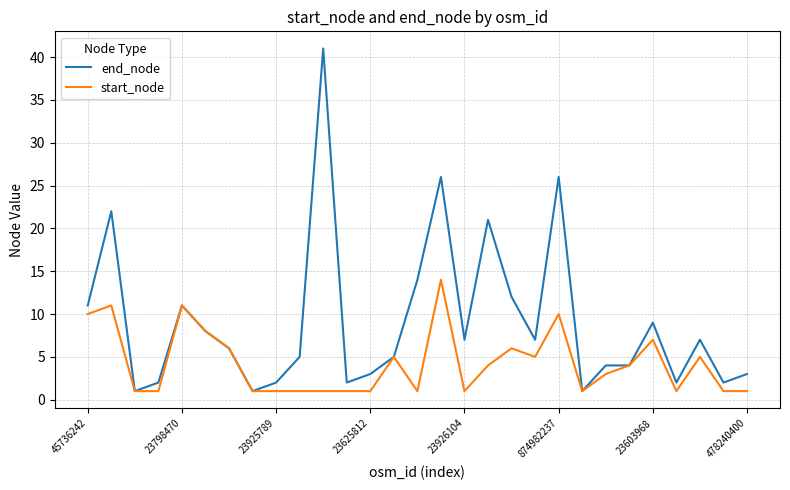

List the series in order of their overall mean, lowest first.

start_node, end_node